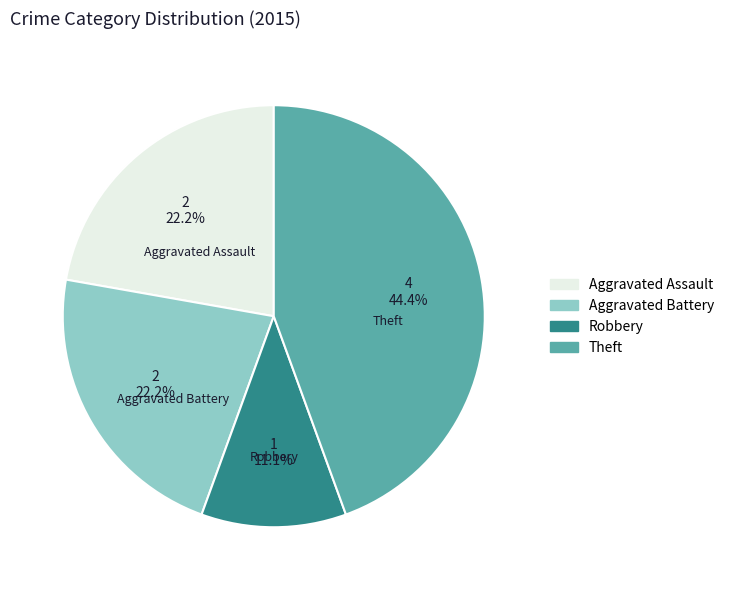

Is there a majority slice in this chart?

No